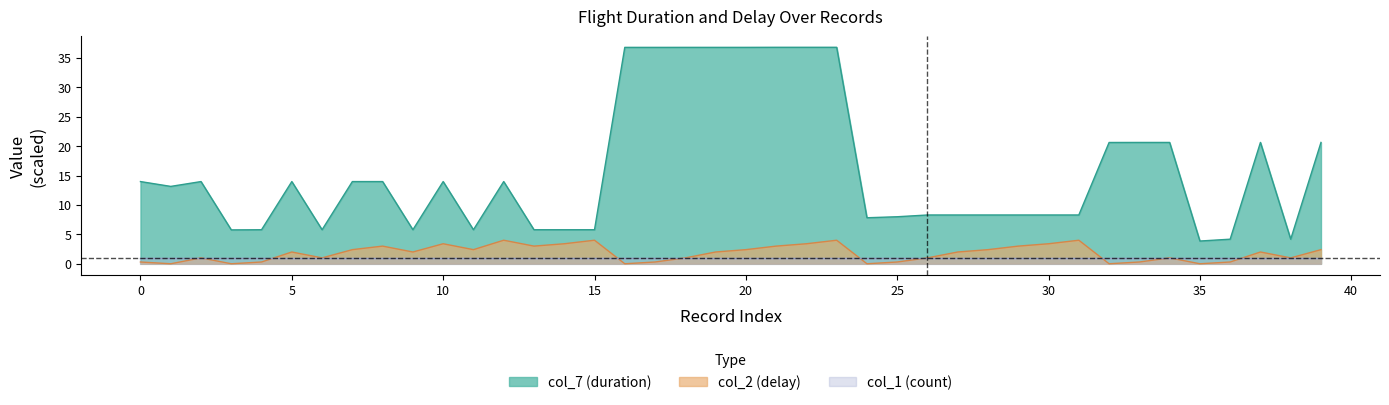

What is the spread (max minus min) of values at 16?

36.8